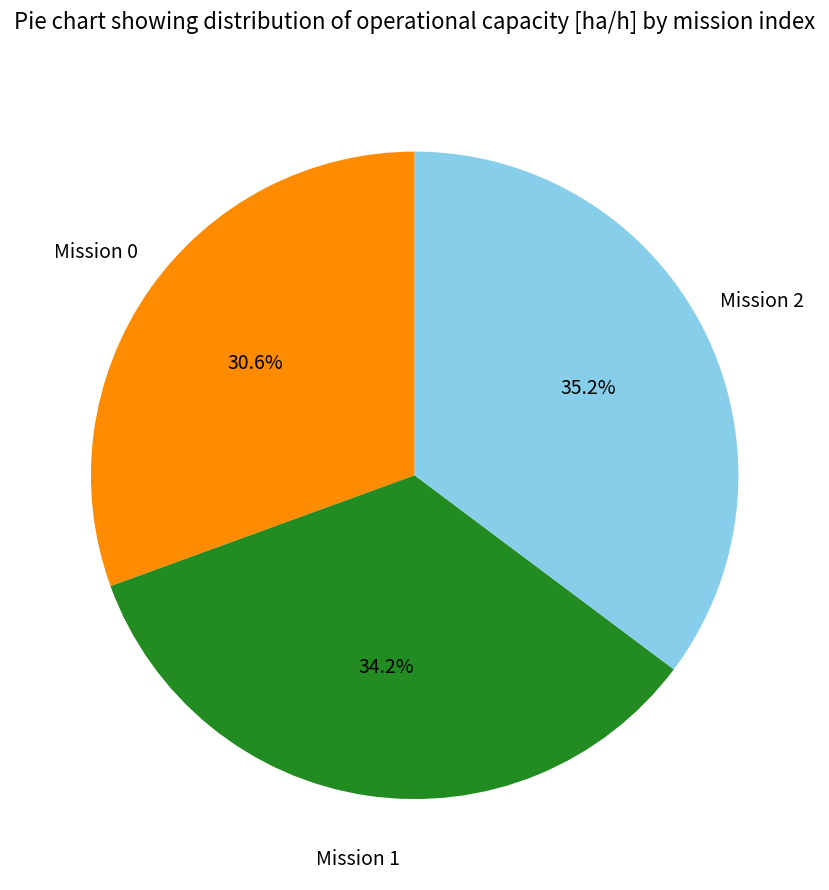

Do Mission 2 and Mission 1 together represent more than half of the pie?

Yes